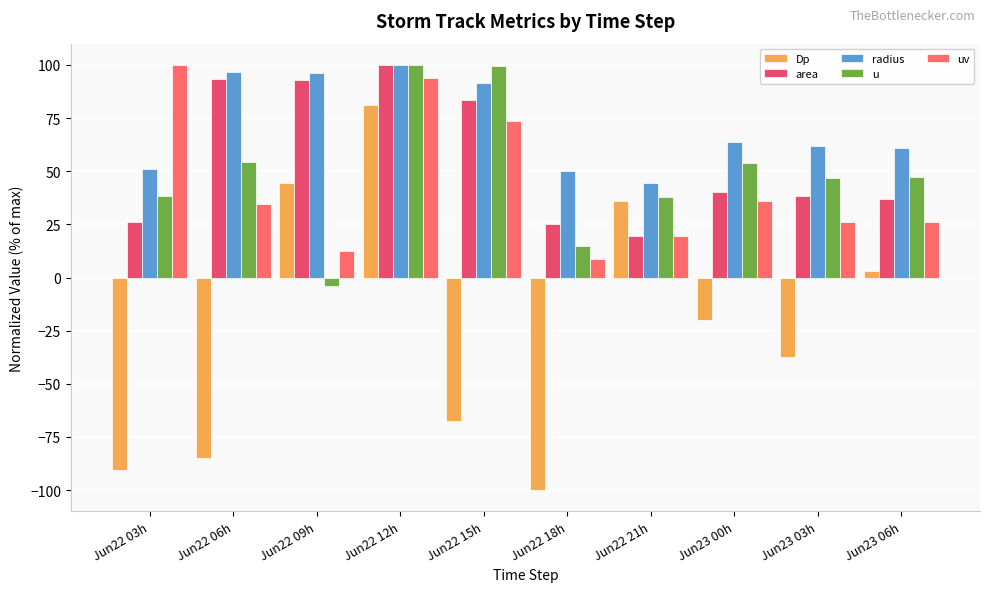

What are all the series names shown in the legend?

Dp, area, radius, u, uv